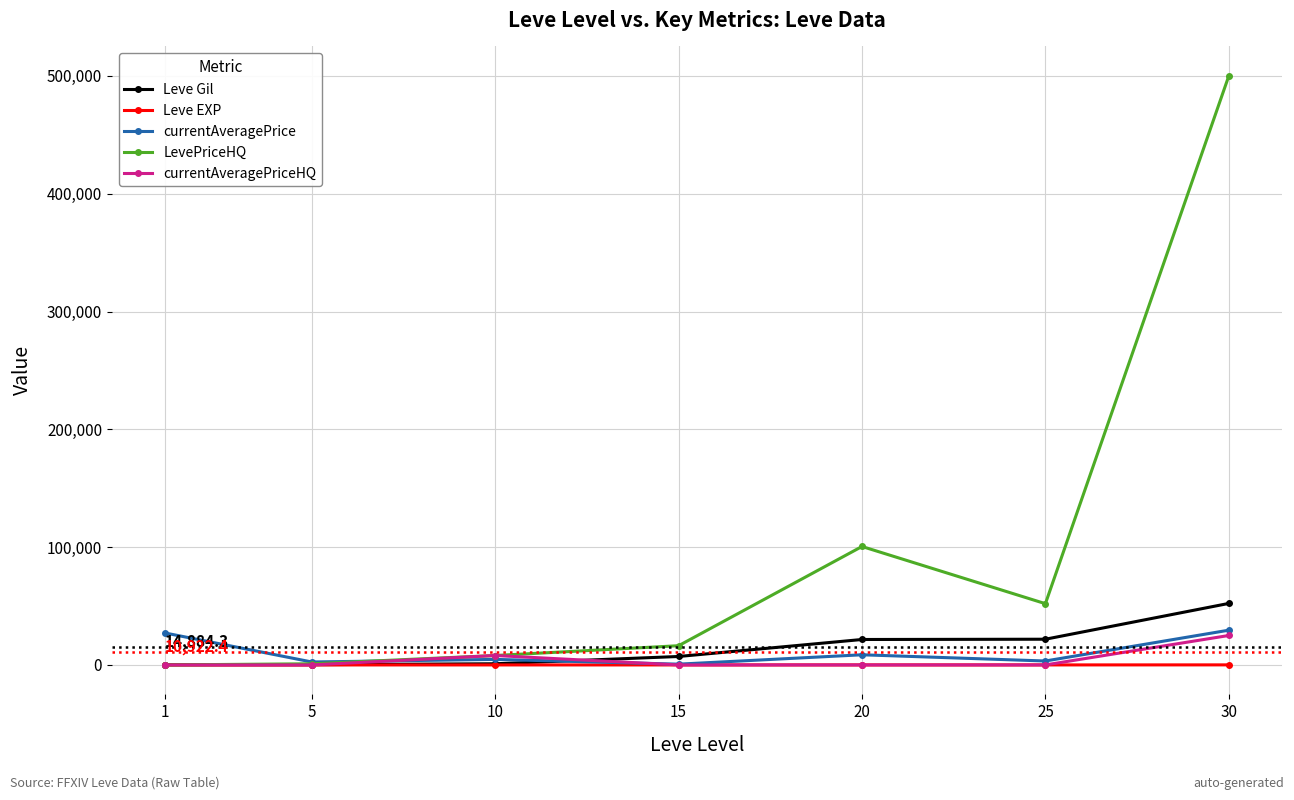

True or false: currentAveragePrice has more than 0 points higher than both neighbors.

True